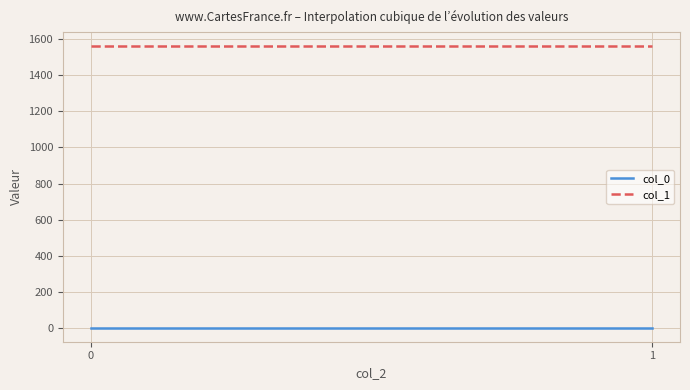

Rank the categories by col_0 value from highest to lowest.

0, 1